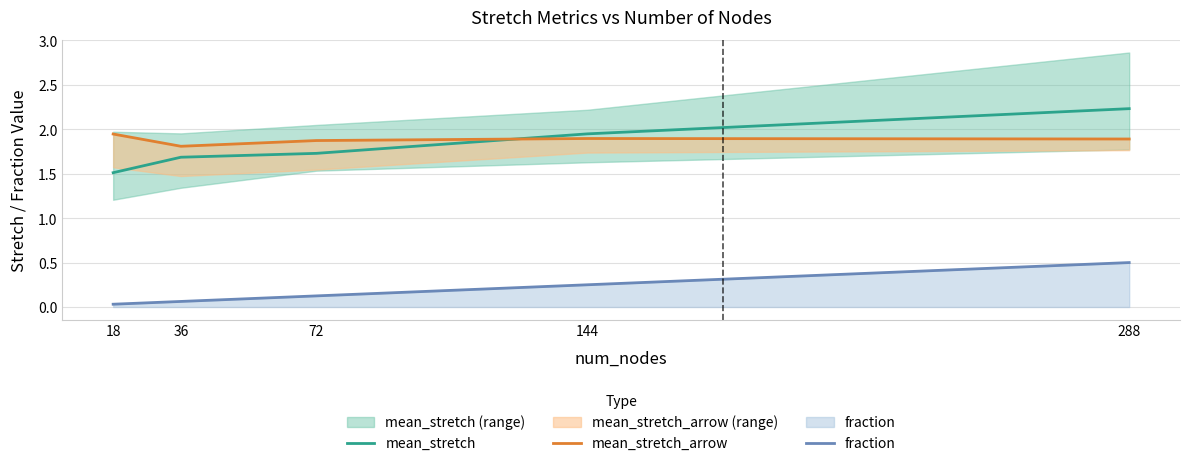

At which category is the sum across all series the highest?

288